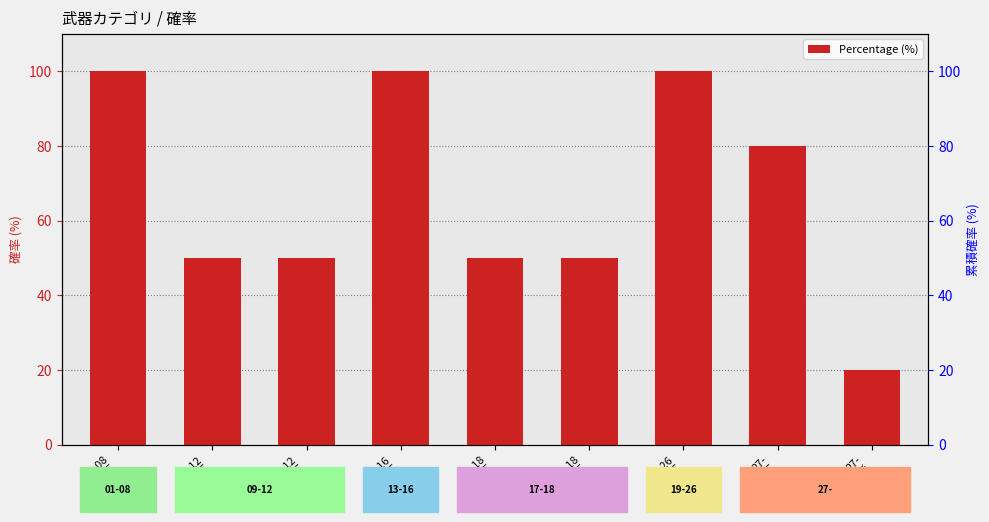

True or false: the data shows 50 at 09-12
钢晶石.

True